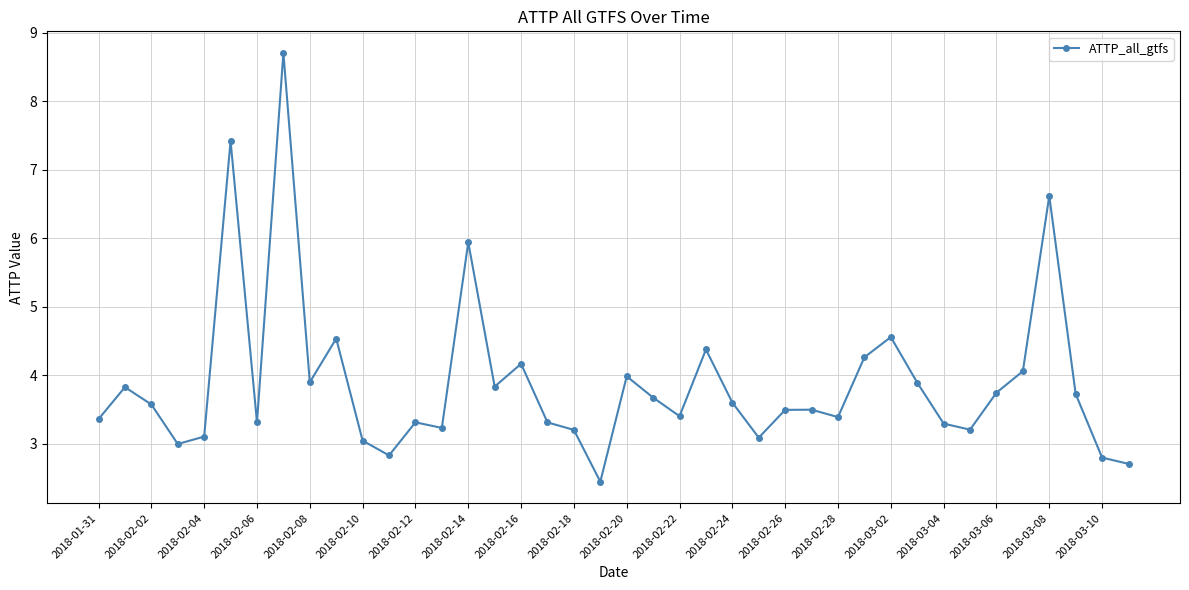

True or false: the data has more than 0 interior local peaks.

True